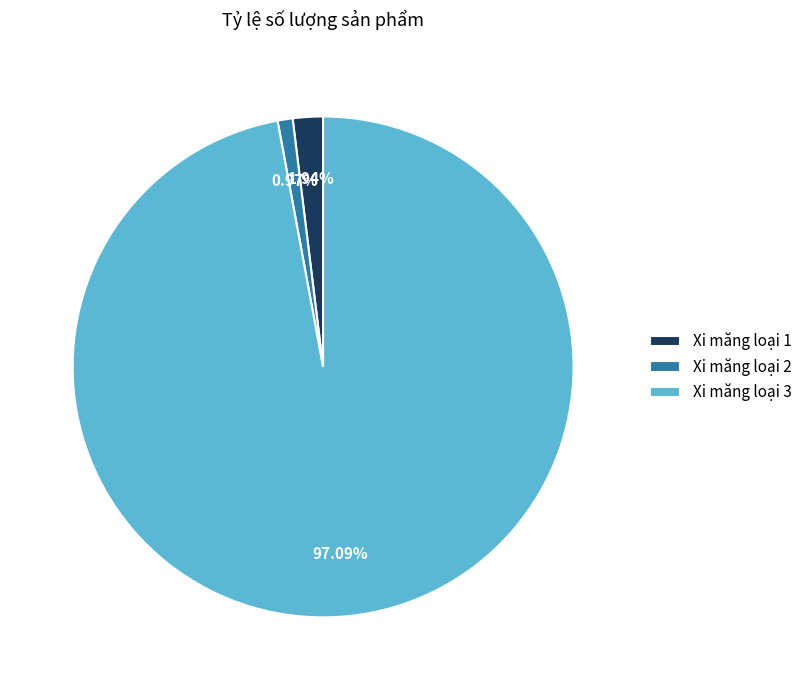

Rank the categories by value from lowest to highest.

Xi măng loại 2, Xi măng loại 1, Xi măng loại 3